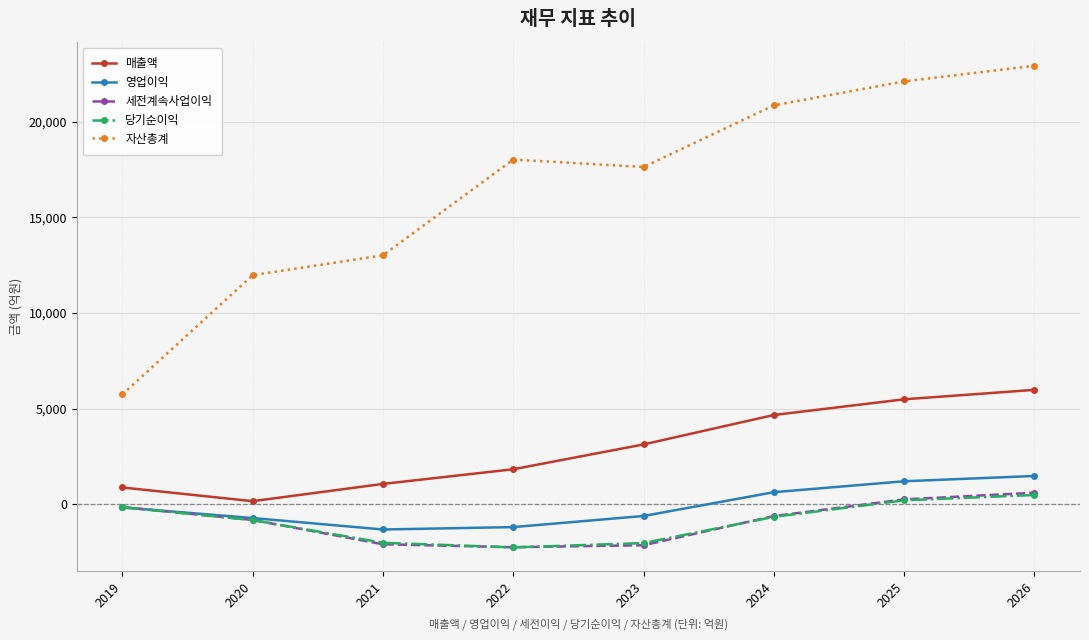

At which category is the sum across all series the highest?

2026